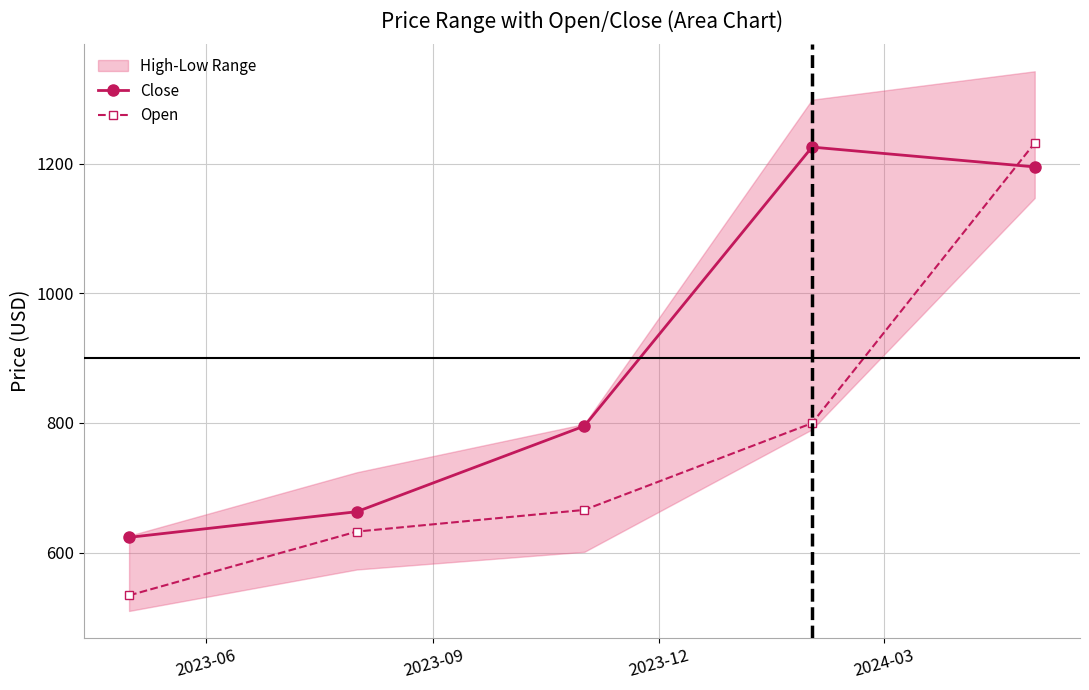

How many intersections are there between Close and Open?

1